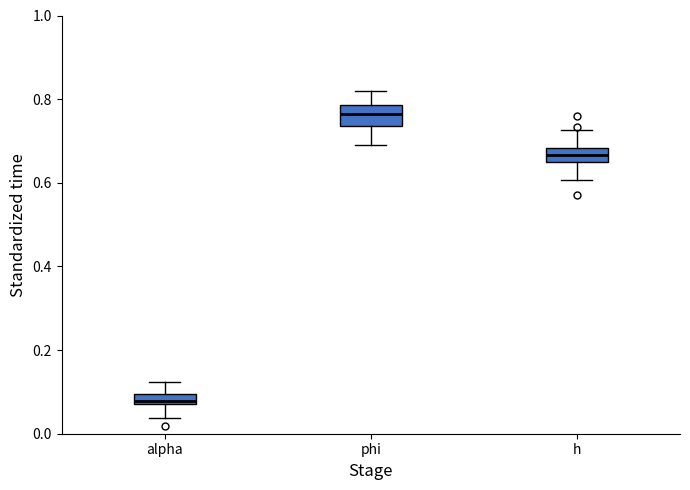

Which box has the lowest median line?

alpha